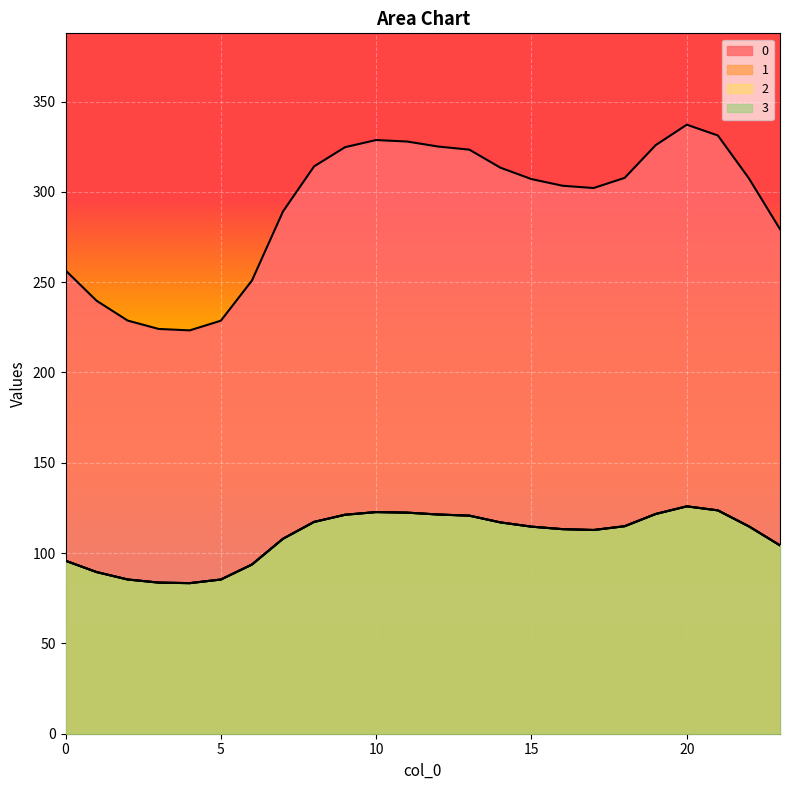

What is the maximum value for 0?

337.2